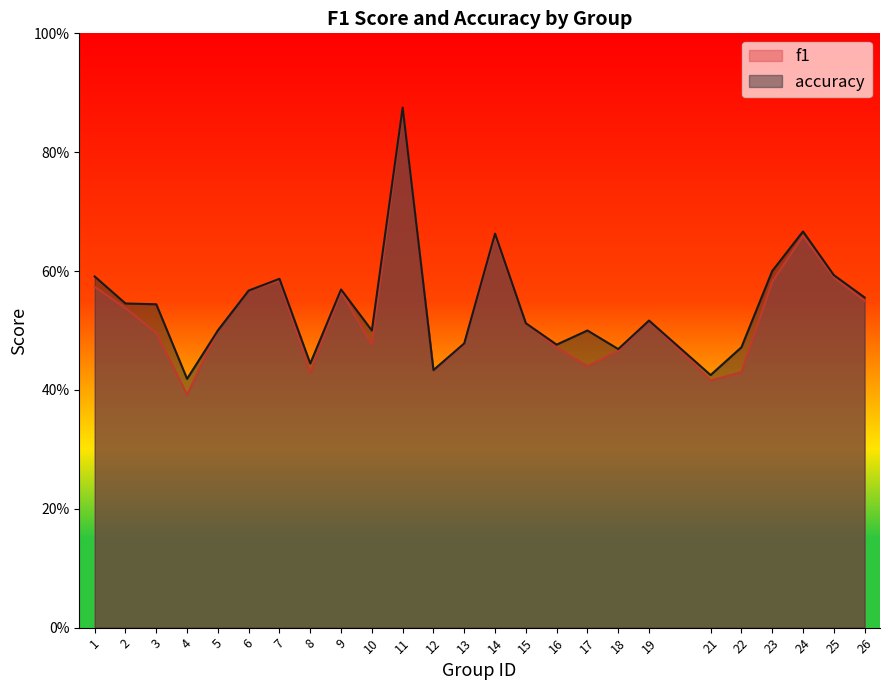

At which category does the chart reach its peak across all series?

11